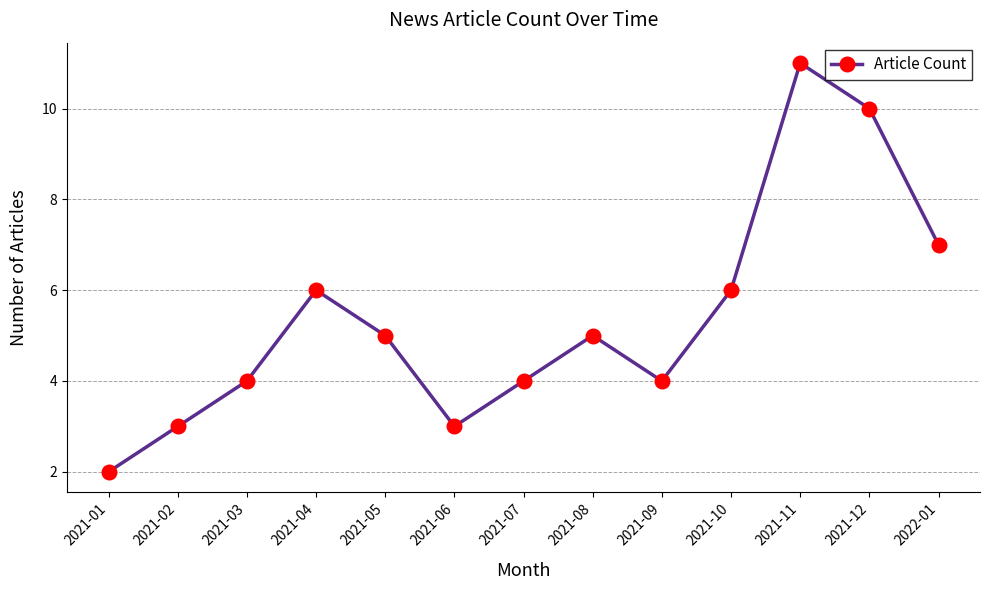

How many values are below 5?

6